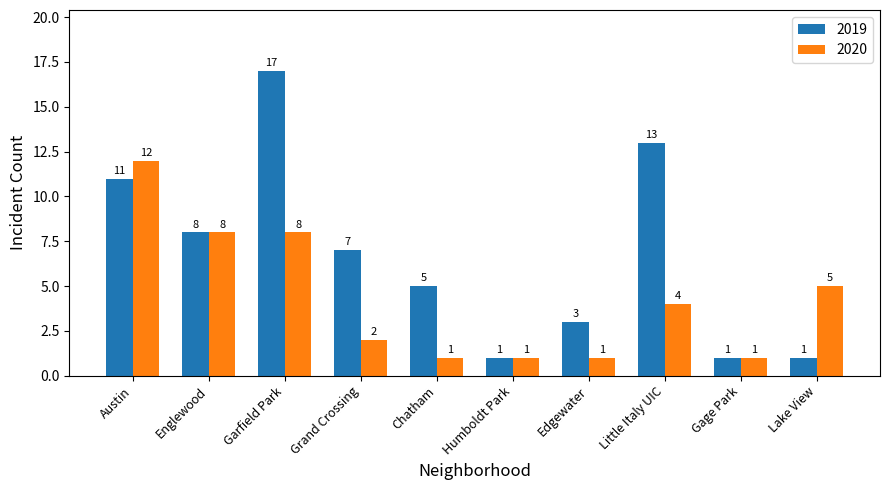

At which label is 2019 closest to 9?

Englewood